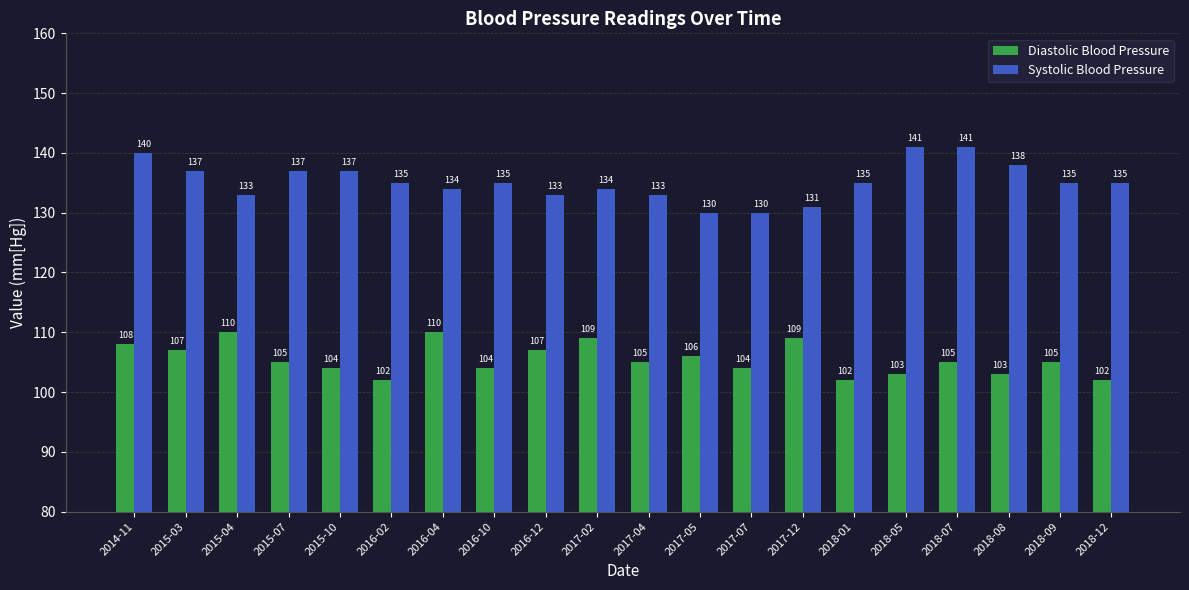

Which series has the largest range (max minus min)?

Systolic Blood Pressure